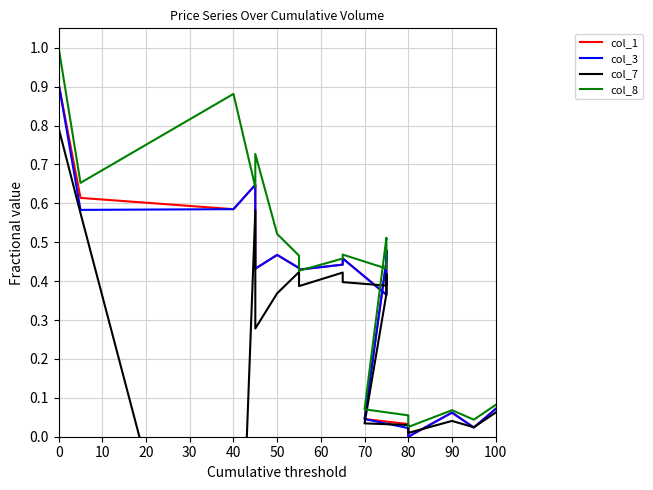

Which series has the widest spread of values?

col_7